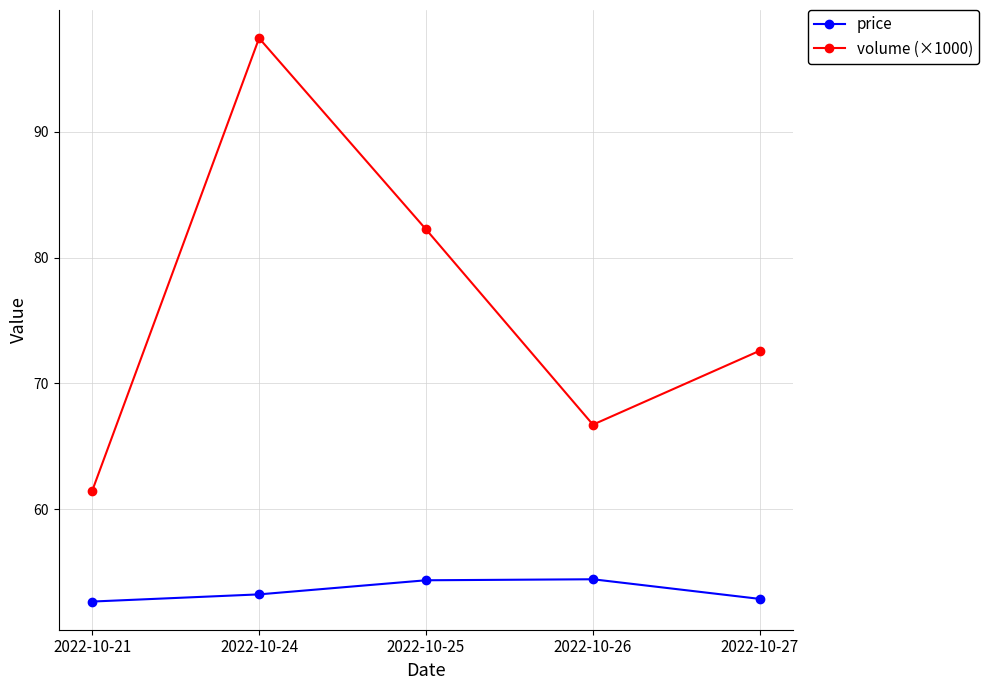

How many series are shown in this chart?

2